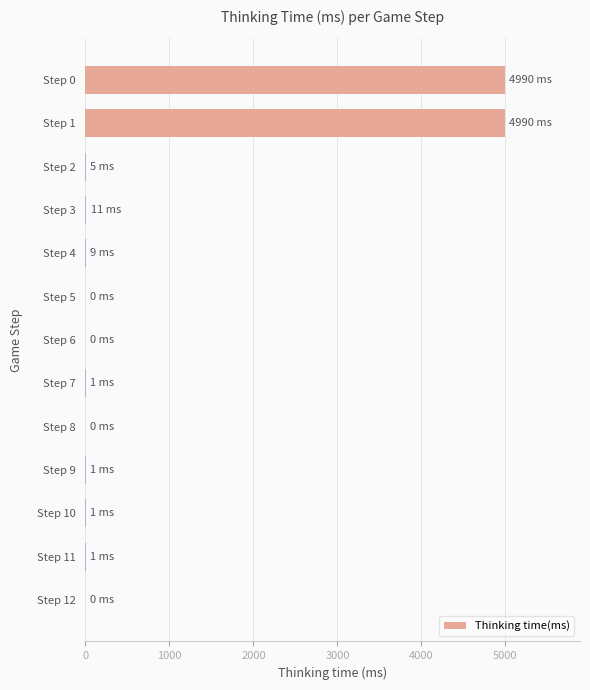

What is the sum of all values?

10009